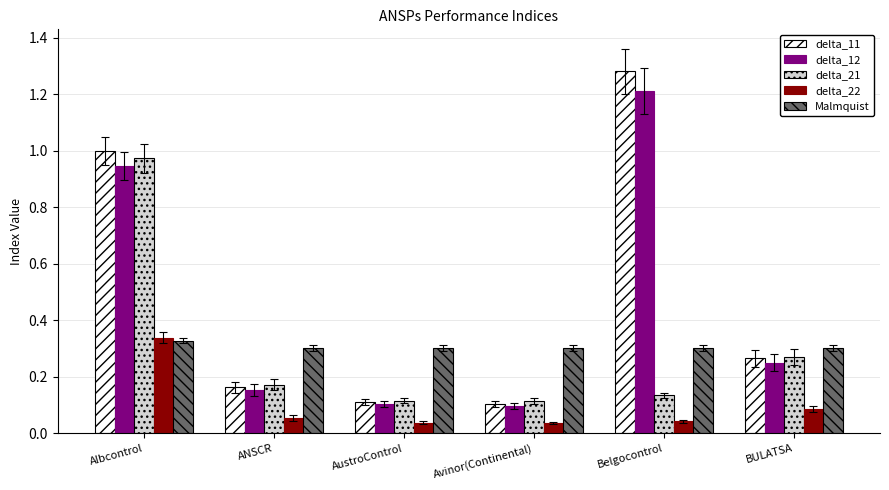

Which label corresponds to the largest value in the chart?

Belgocontrol